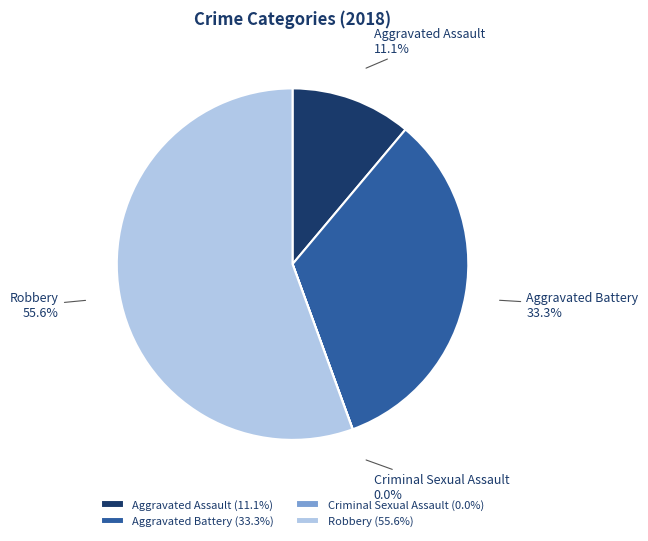

Approximately how many times larger is the value at Aggravated Battery compared to Robbery?

0.6